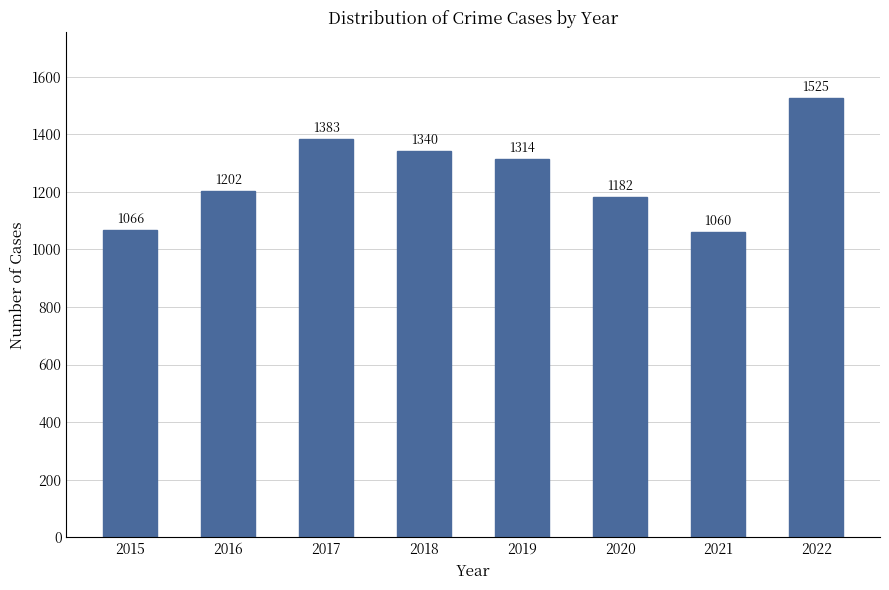

Count the number of categories in the chart.

8